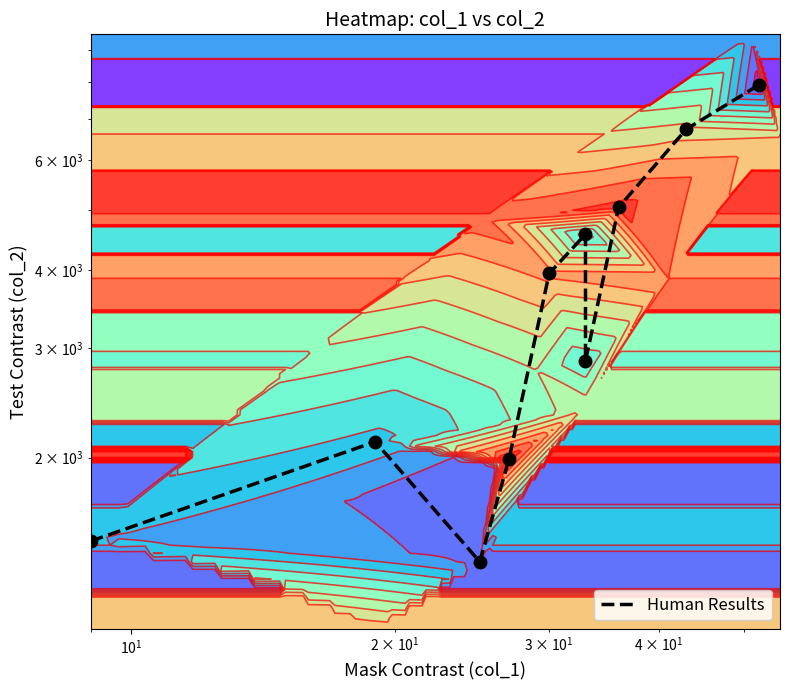

Is it true that the value at 8 is 9816?

False